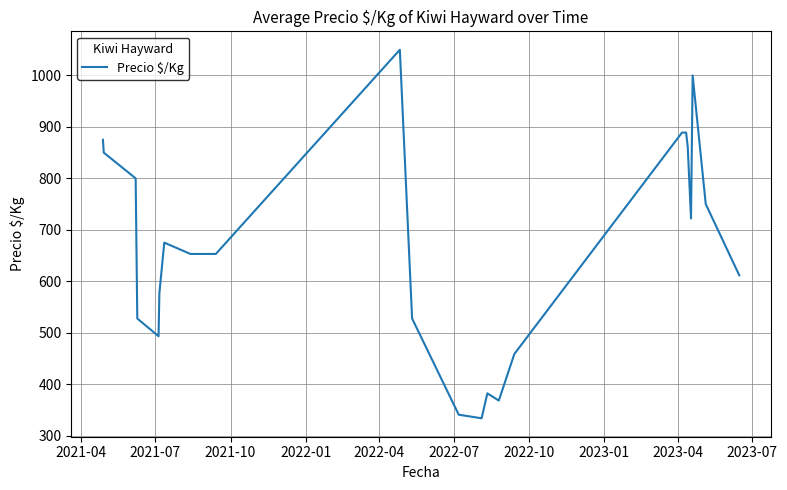

What is the minimum value shown in the chart?

333.5